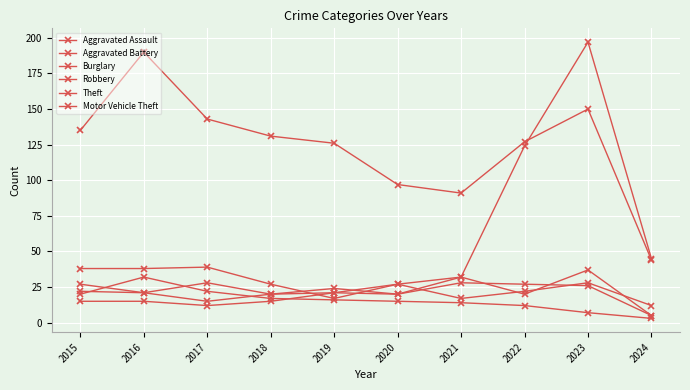

In Robbery, how many points are higher than both neighbors (excluding endpoints)?

4